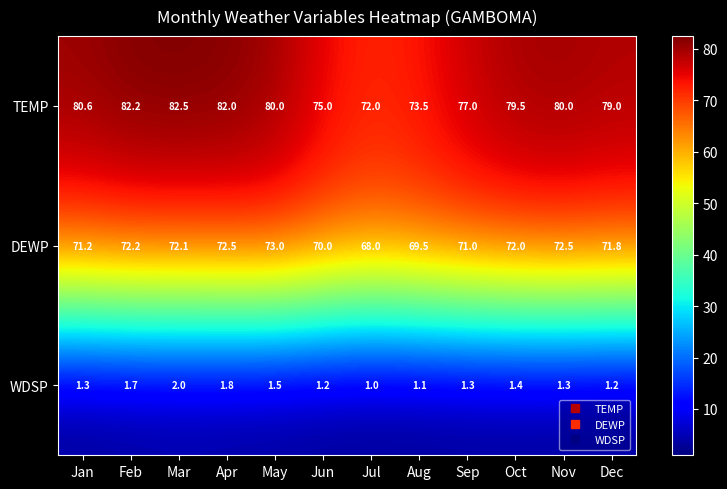

Which series changed the most between Jan and Sep?

TEMP